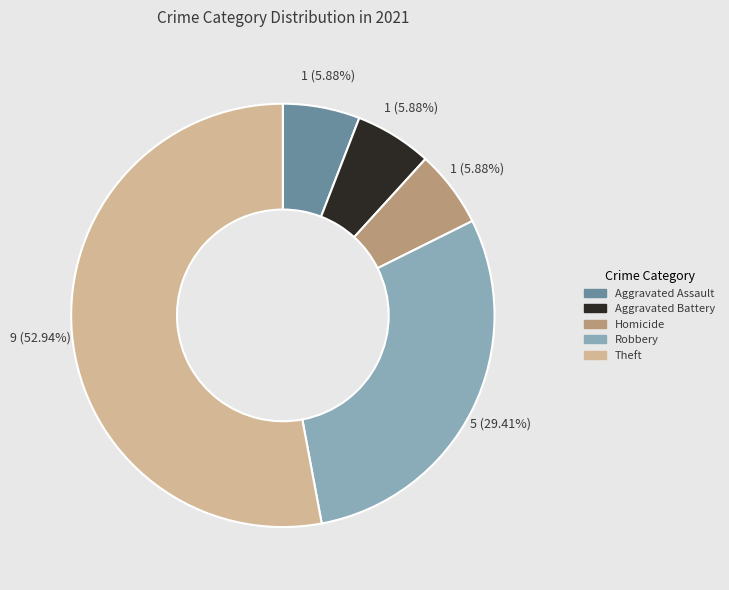

The Robbery slice represents 15% of the pie. True or false?

False